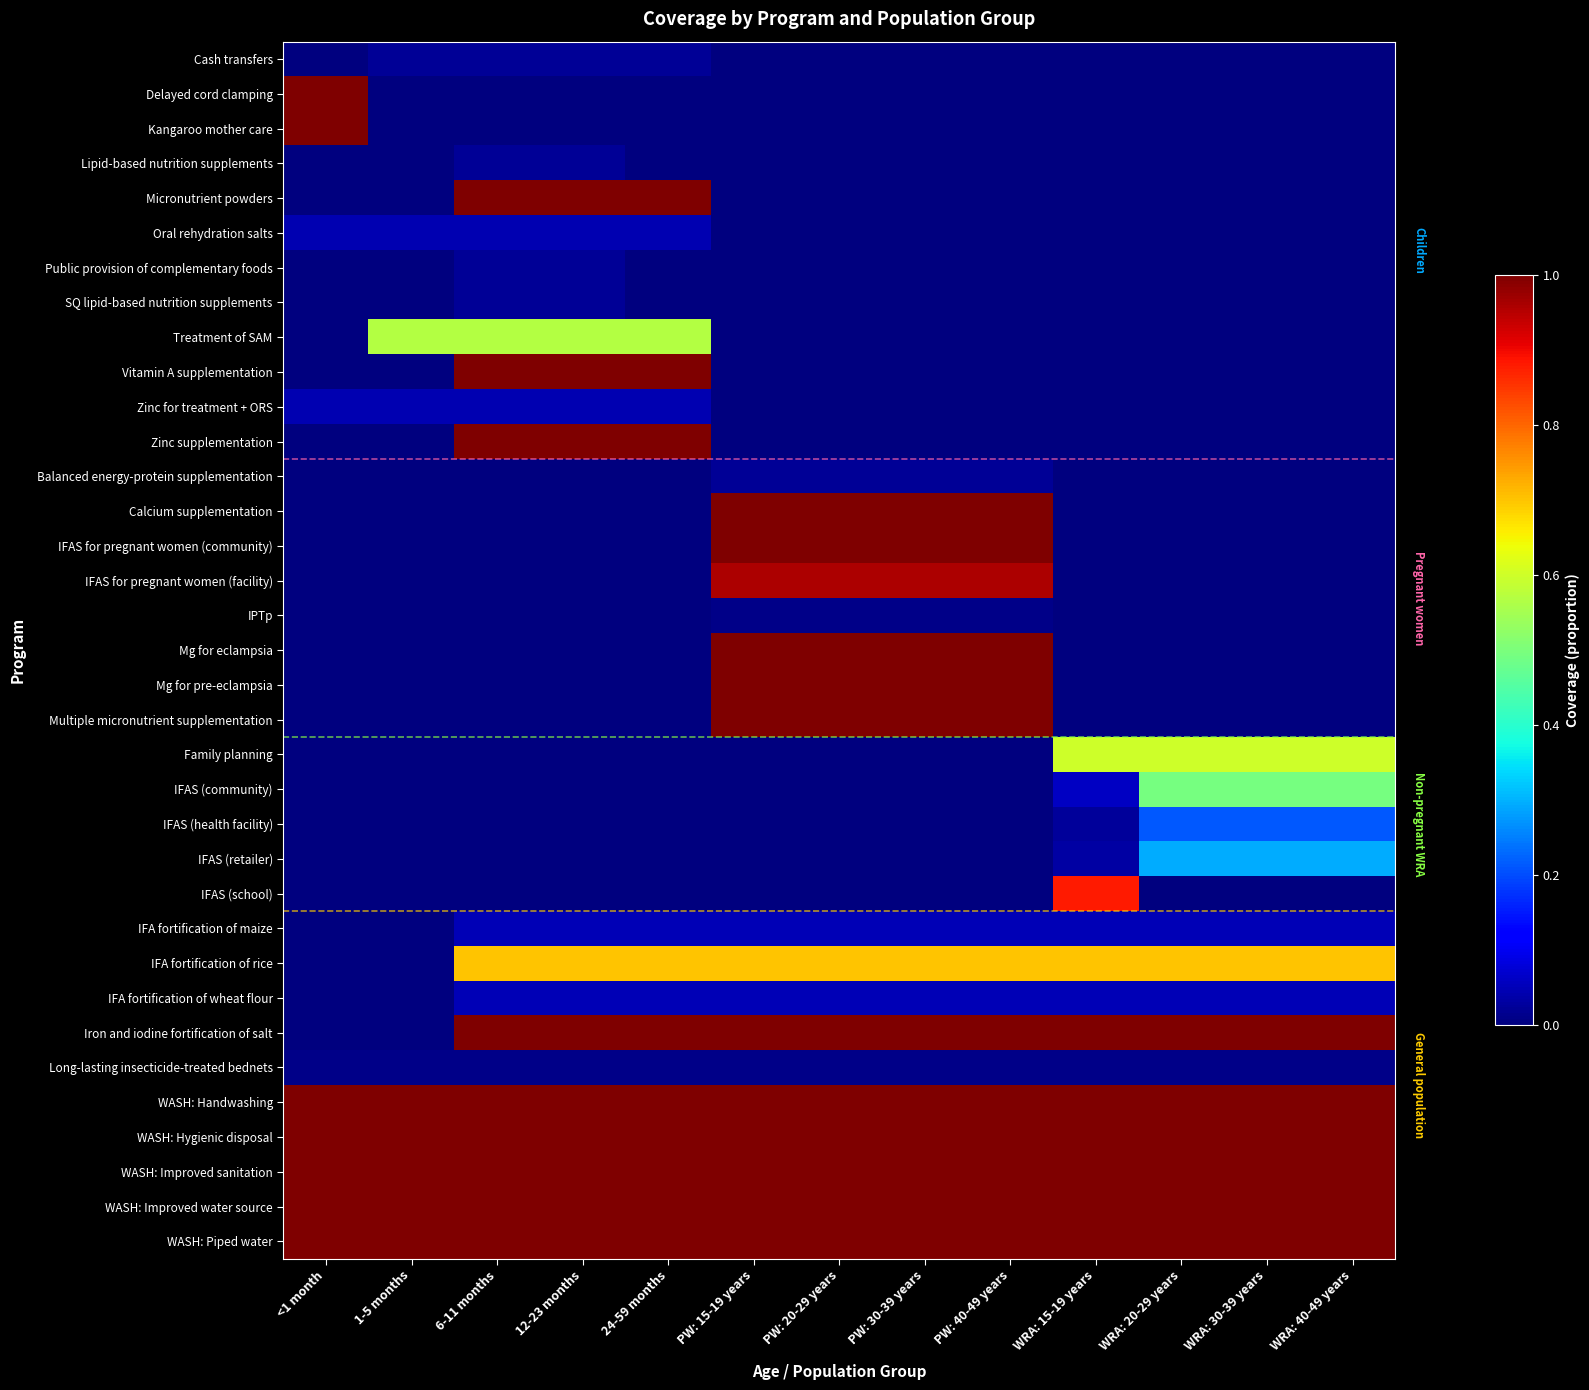

Reading left to right, what are all the values shown in this chart?

Cash transfers: <1 month=0.0	1-5 months=0.0	6-11 months=0.0	12-23 months=0.0	24-59 months=0.0	PW: 15-19 years=0.0	PW: 20-29 years=0.0	PW: 30-39 years=0.0	PW: 40-49 years=0.0	WRA: 15-19 years=0.0	WRA: 20-29 years=0.0	WRA: 30-39 years=0.0	WRA: 40-49 years=0.0
Delayed cord clamping: <1 month=1.0	1-5 months=0.0	6-11 months=0.0	12-23 months=0.0	24-59 months=0.0	PW: 15-19 years=0.0	PW: 20-29 years=0.0	PW: 30-39 years=0.0	PW: 40-49 years=0.0	WRA: 15-19 years=0.0	WRA: 20-29 years=0.0	WRA: 30-39 years=0.0	WRA: 40-49 years=0.0
Kangaroo mother care: <1 month=1.0	1-5 months=0.0	6-11 months=0.0	12-23 months=0.0	24-59 months=0.0	PW: 15-19 years=0.0	PW: 20-29 years=0.0	PW: 30-39 years=0.0	PW: 40-49 years=0.0	WRA: 15-19 years=0.0	WRA: 20-29 years=0.0	WRA: 30-39 years=0.0	WRA: 40-49 years=0.0
Lipid-based nutrition supplements: <1 month=0.0	1-5 months=0.0	6-11 months=0.0	12-23 months=0.0	24-59 months=0.0	PW: 15-19 years=0.0	PW: 20-29 years=0.0	PW: 30-39 years=0.0	PW: 40-49 years=0.0	WRA: 15-19 years=0.0	WRA: 20-29 years=0.0	WRA: 30-39 years=0.0	WRA: 40-49 years=0.0
Micronutrient powders: <1 month=0.0	1-5 months=0.0	6-11 months=1.0	12-23 months=1.0	24-59 months=1.0	PW: 15-19 years=0.0	PW: 20-29 years=0.0	PW: 30-39 years=0.0	PW: 40-49 years=0.0	WRA: 15-19 years=0.0	WRA: 20-29 years=0.0	WRA: 30-39 years=0.0	WRA: 40-49 years=0.0
Oral rehydration salts: <1 month=0.0	1-5 months=0.0	6-11 months=0.0	12-23 months=0.0	24-59 months=0.0	PW: 15-19 years=0.0	PW: 20-29 years=0.0	PW: 30-39 years=0.0	PW: 40-49 years=0.0	WRA: 15-19 years=0.0	WRA: 20-29 years=0.0	WRA: 30-39 years=0.0	WRA: 40-49 years=0.0
Public provision of complementary foods: <1 month=0.0	1-5 months=0.0	6-11 months=0.0	12-23 months=0.0	24-59 months=0.0	PW: 15-19 years=0.0	PW: 20-29 years=0.0	PW: 30-39 years=0.0	PW: 40-49 years=0.0	WRA: 15-19 years=0.0	WRA: 20-29 years=0.0	WRA: 30-39 years=0.0	WRA: 40-49 years=0.0
SQ lipid-based nutrition supplements: <1 month=0.0	1-5 months=0.0	6-11 months=0.0	12-23 months=0.0	24-59 months=0.0	PW: 15-19 years=0.0	PW: 20-29 years=0.0	PW: 30-39 years=0.0	PW: 40-49 years=0.0	WRA: 15-19 years=0.0	WRA: 20-29 years=0.0	WRA: 30-39 years=0.0	WRA: 40-49 years=0.0
Treatment of SAM: <1 month=0.0	1-5 months=0.6	6-11 months=0.6	12-23 months=0.6	24-59 months=0.6	PW: 15-19 years=0.0	PW: 20-29 years=0.0	PW: 30-39 years=0.0	PW: 40-49 years=0.0	WRA: 15-19 years=0.0	WRA: 20-29 years=0.0	WRA: 30-39 years=0.0	WRA: 40-49 years=0.0
Vitamin A supplementation: <1 month=0.0	1-5 months=0.0	6-11 months=1.0	12-23 months=1.0	24-59 months=1.0	PW: 15-19 years=0.0	PW: 20-29 years=0.0	PW: 30-39 years=0.0	PW: 40-49 years=0.0	WRA: 15-19 years=0.0	WRA: 20-29 years=0.0	WRA: 30-39 years=0.0	WRA: 40-49 years=0.0
Zinc for treatment + ORS: <1 month=0.0	1-5 months=0.0	6-11 months=0.0	12-23 months=0.0	24-59 months=0.0	PW: 15-19 years=0.0	PW: 20-29 years=0.0	PW: 30-39 years=0.0	PW: 40-49 years=0.0	WRA: 15-19 years=0.0	WRA: 20-29 years=0.0	WRA: 30-39 years=0.0	WRA: 40-49 years=0.0
Zinc supplementation: <1 month=0.0	1-5 months=0.0	6-11 months=1.0	12-23 months=1.0	24-59 months=1.0	PW: 15-19 years=0.0	PW: 20-29 years=0.0	PW: 30-39 years=0.0	PW: 40-49 years=0.0	WRA: 15-19 years=0.0	WRA: 20-29 years=0.0	WRA: 30-39 years=0.0	WRA: 40-49 years=0.0
Balanced energy-protein supplementation: <1 month=0.0	1-5 months=0.0	6-11 months=0.0	12-23 months=0.0	24-59 months=0.0	PW: 15-19 years=0.0	PW: 20-29 years=0.0	PW: 30-39 years=0.0	PW: 40-49 years=0.0	WRA: 15-19 years=0.0	WRA: 20-29 years=0.0	WRA: 30-39 years=0.0	WRA: 40-49 years=0.0
Calcium supplementation: <1 month=0.0	1-5 months=0.0	6-11 months=0.0	12-23 months=0.0	24-59 months=0.0	PW: 15-19 years=1.0	PW: 20-29 years=1.0	PW: 30-39 years=1.0	PW: 40-49 years=1.0	WRA: 15-19 years=0.0	WRA: 20-29 years=0.0	WRA: 30-39 years=0.0	WRA: 40-49 years=0.0
IFAS for pregnant women (community): <1 month=0.0	1-5 months=0.0	6-11 months=0.0	12-23 months=0.0	24-59 months=0.0	PW: 15-19 years=1.0	PW: 20-29 years=1.0	PW: 30-39 years=1.0	PW: 40-49 years=1.0	WRA: 15-19 years=0.0	WRA: 20-29 years=0.0	WRA: 30-39 years=0.0	WRA: 40-49 years=0.0
IFAS for pregnant women (facility): <1 month=0.0	1-5 months=0.0	6-11 months=0.0	12-23 months=0.0	24-59 months=0.0	PW: 15-19 years=1.0	PW: 20-29 years=1.0	PW: 30-39 years=1.0	PW: 40-49 years=1.0	WRA: 15-19 years=0.0	WRA: 20-29 years=0.0	WRA: 30-39 years=0.0	WRA: 40-49 years=0.0
IPTp: <1 month=0.0	1-5 months=0.0	6-11 months=0.0	12-23 months=0.0	24-59 months=0.0	PW: 15-19 years=0.0	PW: 20-29 years=0.0	PW: 30-39 years=0.0	PW: 40-49 years=0.0	WRA: 15-19 years=0.0	WRA: 20-29 years=0.0	WRA: 30-39 years=0.0	WRA: 40-49 years=0.0
Mg for eclampsia: <1 month=0.0	1-5 months=0.0	6-11 months=0.0	12-23 months=0.0	24-59 months=0.0	PW: 15-19 years=1.0	PW: 20-29 years=1.0	PW: 30-39 years=1.0	PW: 40-49 years=1.0	WRA: 15-19 years=0.0	WRA: 20-29 years=0.0	WRA: 30-39 years=0.0	WRA: 40-49 years=0.0
Mg for pre-eclampsia: <1 month=0.0	1-5 months=0.0	6-11 months=0.0	12-23 months=0.0	24-59 months=0.0	PW: 15-19 years=1.0	PW: 20-29 years=1.0	PW: 30-39 years=1.0	PW: 40-49 years=1.0	WRA: 15-19 years=0.0	WRA: 20-29 years=0.0	WRA: 30-39 years=0.0	WRA: 40-49 years=0.0
Multiple micronutrient supplementation: <1 month=0.0	1-5 months=0.0	6-11 months=0.0	12-23 months=0.0	24-59 months=0.0	PW: 15-19 years=1.0	PW: 20-29 years=1.0	PW: 30-39 years=1.0	PW: 40-49 years=1.0	WRA: 15-19 years=0.0	WRA: 20-29 years=0.0	WRA: 30-39 years=0.0	WRA: 40-49 years=0.0
Family planning: <1 month=0.0	1-5 months=0.0	6-11 months=0.0	12-23 months=0.0	24-59 months=0.0	PW: 15-19 years=0.0	PW: 20-29 years=0.0	PW: 30-39 years=0.0	PW: 40-49 years=0.0	WRA: 15-19 years=0.6	WRA: 20-29 years=0.6	WRA: 30-39 years=0.6	WRA: 40-49 years=0.6
IFAS (community): <1 month=0.0	1-5 months=0.0	6-11 months=0.0	12-23 months=0.0	24-59 months=0.0	PW: 15-19 years=0.0	PW: 20-29 years=0.0	PW: 30-39 years=0.0	PW: 40-49 years=0.0	WRA: 15-19 years=0.1	WRA: 20-29 years=0.5	WRA: 30-39 years=0.5	WRA: 40-49 years=0.5
IFAS (health facility): <1 month=0.0	1-5 months=0.0	6-11 months=0.0	12-23 months=0.0	24-59 months=0.0	PW: 15-19 years=0.0	PW: 20-29 years=0.0	PW: 30-39 years=0.0	PW: 40-49 years=0.0	WRA: 15-19 years=0.0	WRA: 20-29 years=0.2	WRA: 30-39 years=0.2	WRA: 40-49 years=0.2
IFAS (retailer): <1 month=0.0	1-5 months=0.0	6-11 months=0.0	12-23 months=0.0	24-59 months=0.0	PW: 15-19 years=0.0	PW: 20-29 years=0.0	PW: 30-39 years=0.0	PW: 40-49 years=0.0	WRA: 15-19 years=0.0	WRA: 20-29 years=0.3	WRA: 30-39 years=0.3	WRA: 40-49 years=0.3
IFAS (school): <1 month=0.0	1-5 months=0.0	6-11 months=0.0	12-23 months=0.0	24-59 months=0.0	PW: 15-19 years=0.0	PW: 20-29 years=0.0	PW: 30-39 years=0.0	PW: 40-49 years=0.0	WRA: 15-19 years=0.9	WRA: 20-29 years=0.0	WRA: 30-39 years=0.0	WRA: 40-49 years=0.0
IFA fortification of maize: <1 month=0.0	1-5 months=0.0	6-11 months=0.1	12-23 months=0.1	24-59 months=0.1	PW: 15-19 years=0.1	PW: 20-29 years=0.1	PW: 30-39 years=0.1	PW: 40-49 years=0.1	WRA: 15-19 years=0.1	WRA: 20-29 years=0.1	WRA: 30-39 years=0.1	WRA: 40-49 years=0.1
IFA fortification of rice: <1 month=0.0	1-5 months=0.0	6-11 months=0.7	12-23 months=0.7	24-59 months=0.7	PW: 15-19 years=0.7	PW: 20-29 years=0.7	PW: 30-39 years=0.7	PW: 40-49 years=0.7	WRA: 15-19 years=0.7	WRA: 20-29 years=0.7	WRA: 30-39 years=0.7	WRA: 40-49 years=0.7
IFA fortification of wheat flour: <1 month=0.0	1-5 months=0.0	6-11 months=0.1	12-23 months=0.1	24-59 months=0.1	PW: 15-19 years=0.1	PW: 20-29 years=0.1	PW: 30-39 years=0.1	PW: 40-49 years=0.1	WRA: 15-19 years=0.1	WRA: 20-29 years=0.1	WRA: 30-39 years=0.1	WRA: 40-49 years=0.1
Iron and iodine fortification of salt: <1 month=0.0	1-5 months=0.0	6-11 months=1.0	12-23 months=1.0	24-59 months=1.0	PW: 15-19 years=1.0	PW: 20-29 years=1.0	PW: 30-39 years=1.0	PW: 40-49 years=1.0	WRA: 15-19 years=1.0	WRA: 20-29 years=1.0	WRA: 30-39 years=1.0	WRA: 40-49 years=1.0
Long-lasting insecticide-treated bednets: <1 month=0.0	1-5 months=0.0	6-11 months=0.0	12-23 months=0.0	24-59 months=0.0	PW: 15-19 years=0.0	PW: 20-29 years=0.0	PW: 30-39 years=0.0	PW: 40-49 years=0.0	WRA: 15-19 years=0.0	WRA: 20-29 years=0.0	WRA: 30-39 years=0.0	WRA: 40-49 years=0.0
WASH: Handwashing: <1 month=1.0	1-5 months=1.0	6-11 months=1.0	12-23 months=1.0	24-59 months=1.0	PW: 15-19 years=1.0	PW: 20-29 years=1.0	PW: 30-39 years=1.0	PW: 40-49 years=1.0	WRA: 15-19 years=1.0	WRA: 20-29 years=1.0	WRA: 30-39 years=1.0	WRA: 40-49 years=1.0
WASH: Hygienic disposal: <1 month=1.0	1-5 months=1.0	6-11 months=1.0	12-23 months=1.0	24-59 months=1.0	PW: 15-19 years=1.0	PW: 20-29 years=1.0	PW: 30-39 years=1.0	PW: 40-49 years=1.0	WRA: 15-19 years=1.0	WRA: 20-29 years=1.0	WRA: 30-39 years=1.0	WRA: 40-49 years=1.0
WASH: Improved sanitation: <1 month=1.0	1-5 months=1.0	6-11 months=1.0	12-23 months=1.0	24-59 months=1.0	PW: 15-19 years=1.0	PW: 20-29 years=1.0	PW: 30-39 years=1.0	PW: 40-49 years=1.0	WRA: 15-19 years=1.0	WRA: 20-29 years=1.0	WRA: 30-39 years=1.0	WRA: 40-49 years=1.0
WASH: Improved water source: <1 month=1.0	1-5 months=1.0	6-11 months=1.0	12-23 months=1.0	24-59 months=1.0	PW: 15-19 years=1.0	PW: 20-29 years=1.0	PW: 30-39 years=1.0	PW: 40-49 years=1.0	WRA: 15-19 years=1.0	WRA: 20-29 years=1.0	WRA: 30-39 years=1.0	WRA: 40-49 years=1.0
WASH: Piped water: <1 month=1.0	1-5 months=1.0	6-11 months=1.0	12-23 months=1.0	24-59 months=1.0	PW: 15-19 years=1.0	PW: 20-29 years=1.0	PW: 30-39 years=1.0	PW: 40-49 years=1.0	WRA: 15-19 years=1.0	WRA: 20-29 years=1.0	WRA: 30-39 years=1.0	WRA: 40-49 years=1.0